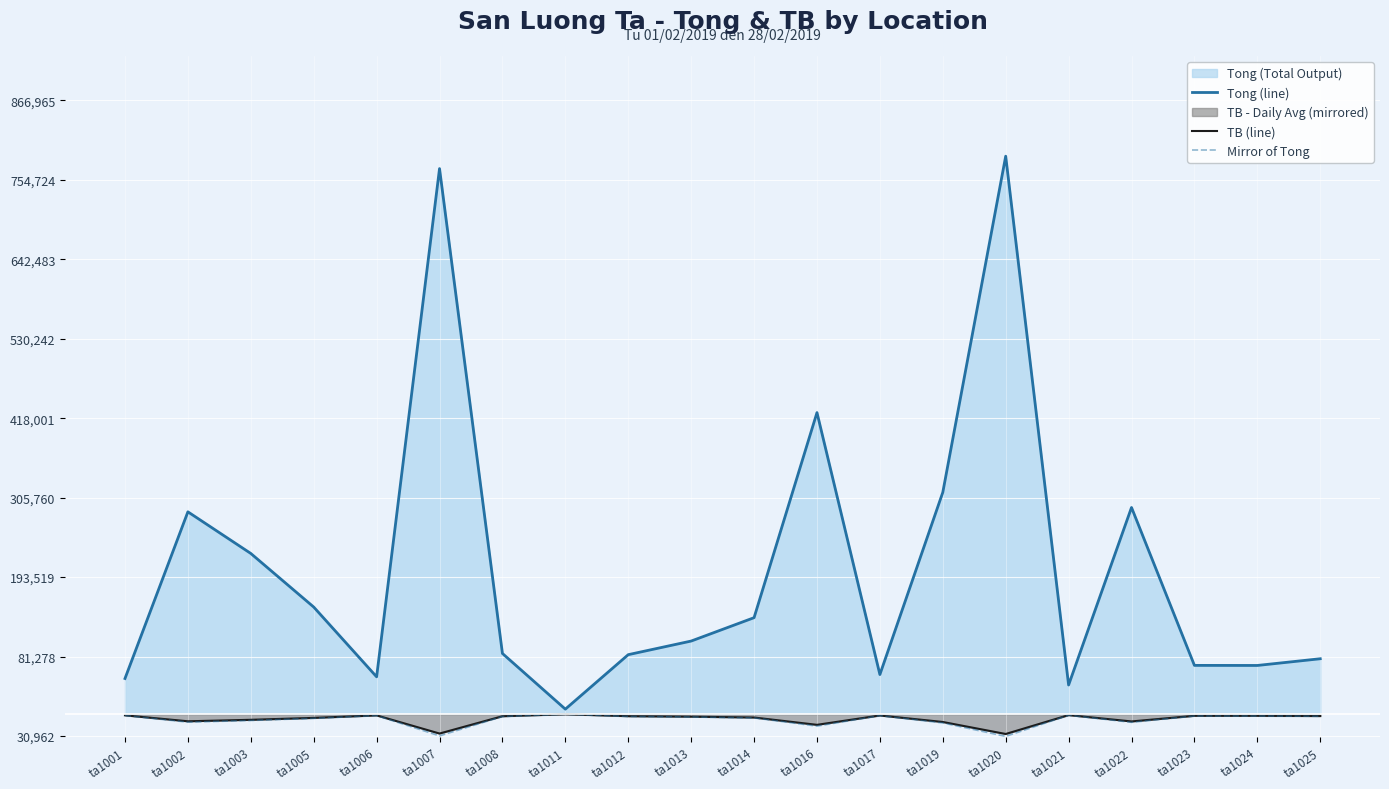

What is the average value of the Tong (line) series?

204234.0